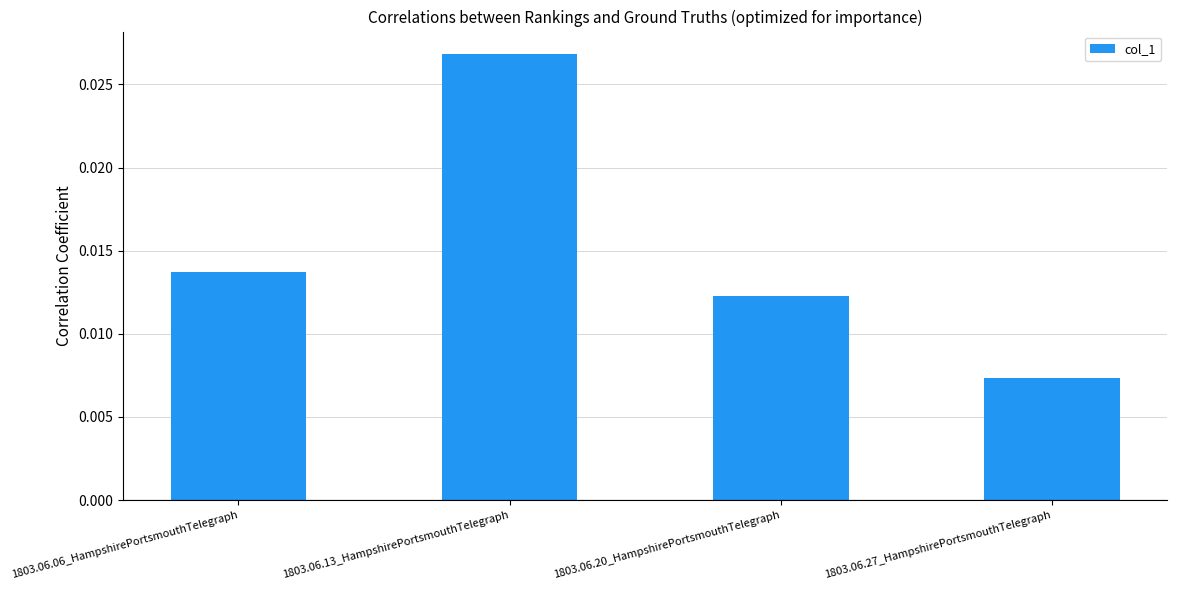

Are the bars grouped side by side (vs. stacked)?

No